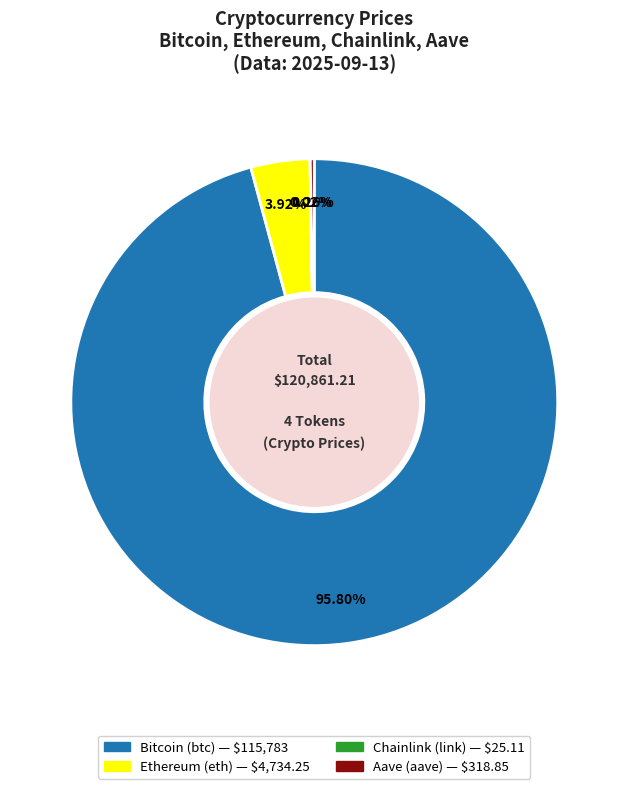

To the nearest percent, what is the difference between the largest and smallest slice percentages?

96%